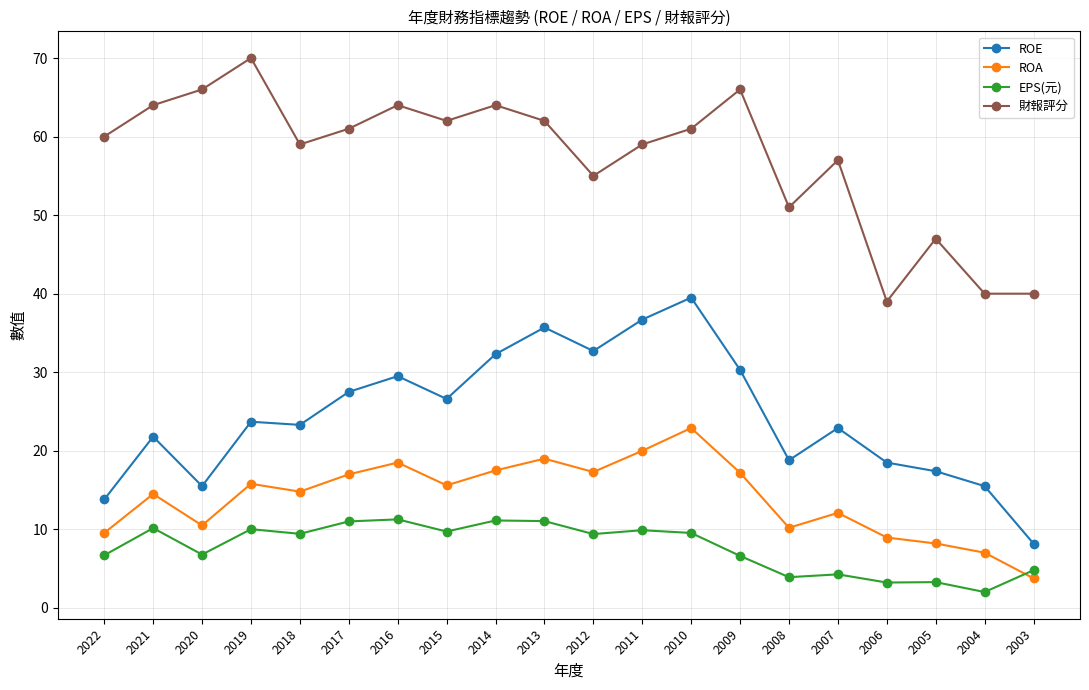

True or false: 財報評分 and ROE intersect in this chart.

False